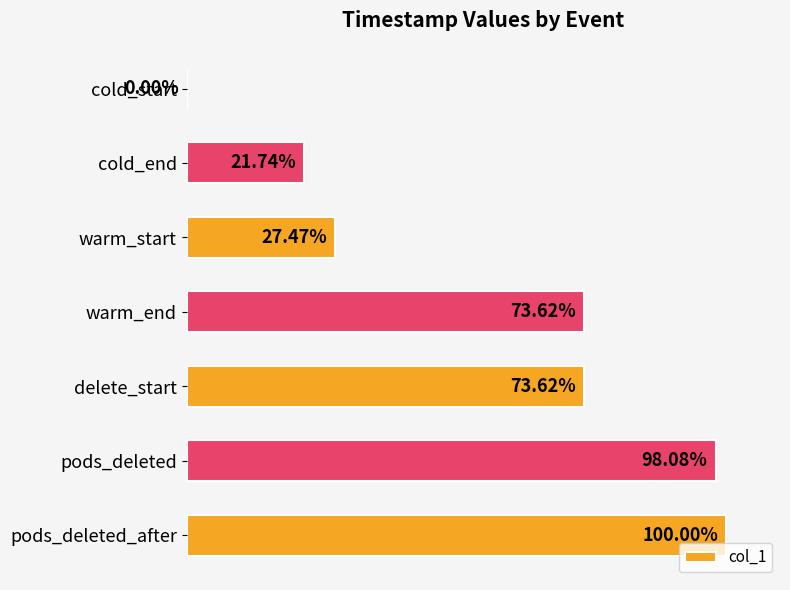

Between pods_deleted and warm_end, which is larger?

pods_deleted